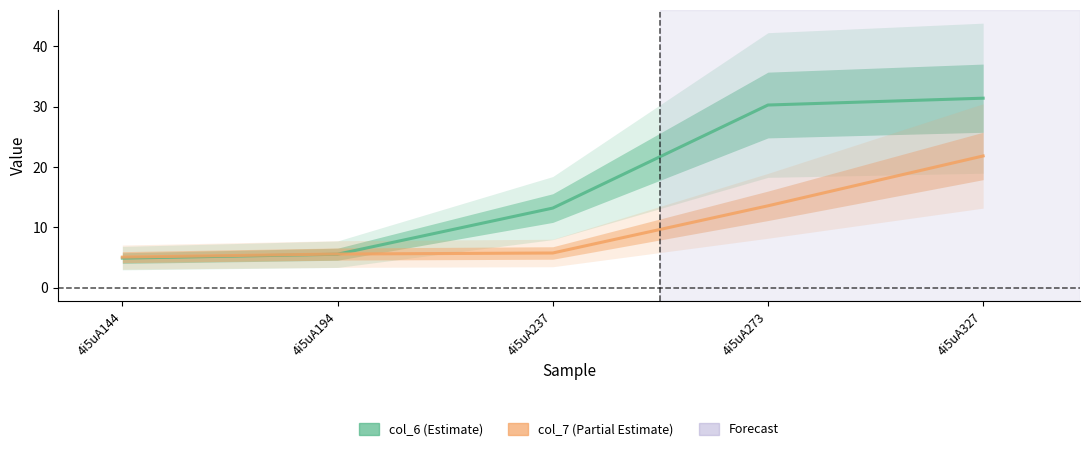

What is the sum of the col_6 (Estimate) values at 4i5uA144 and 4i5uA273?

35.2